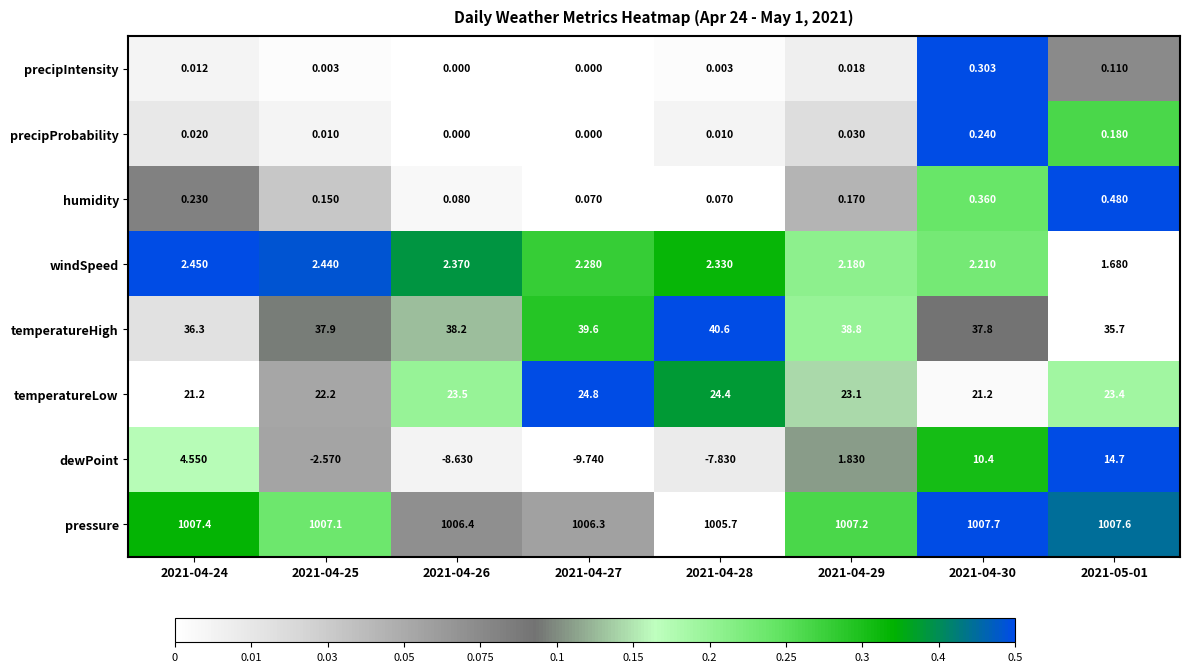

List the series in order of their peak value, lowest first.

precipProbability, precipIntensity, humidity, windSpeed, dewPoint, temperatureLow, temperatureHigh, pressure